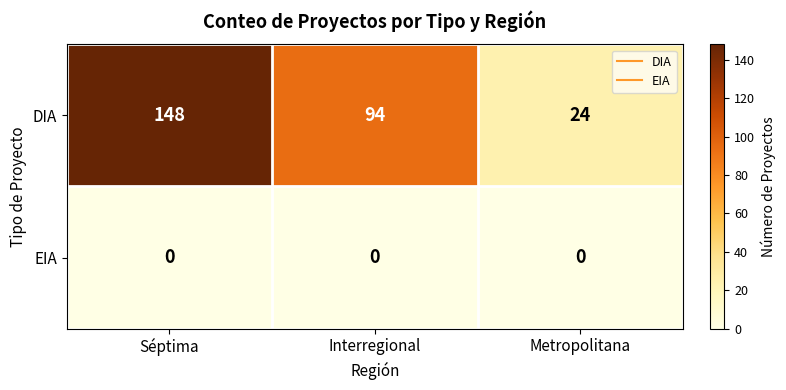

Reading right to left, what are all the values shown in this chart?

DIA: 24	94	148
EIA: 0	0	0